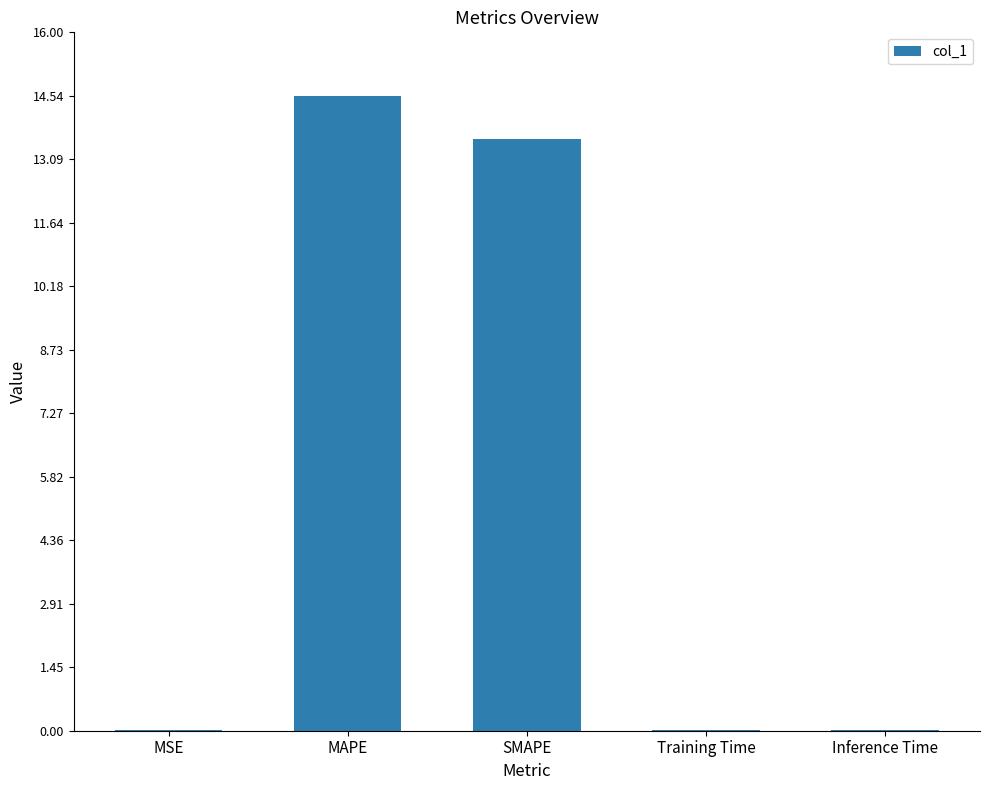

Is it true that the value at MAPE is 6.3?

False